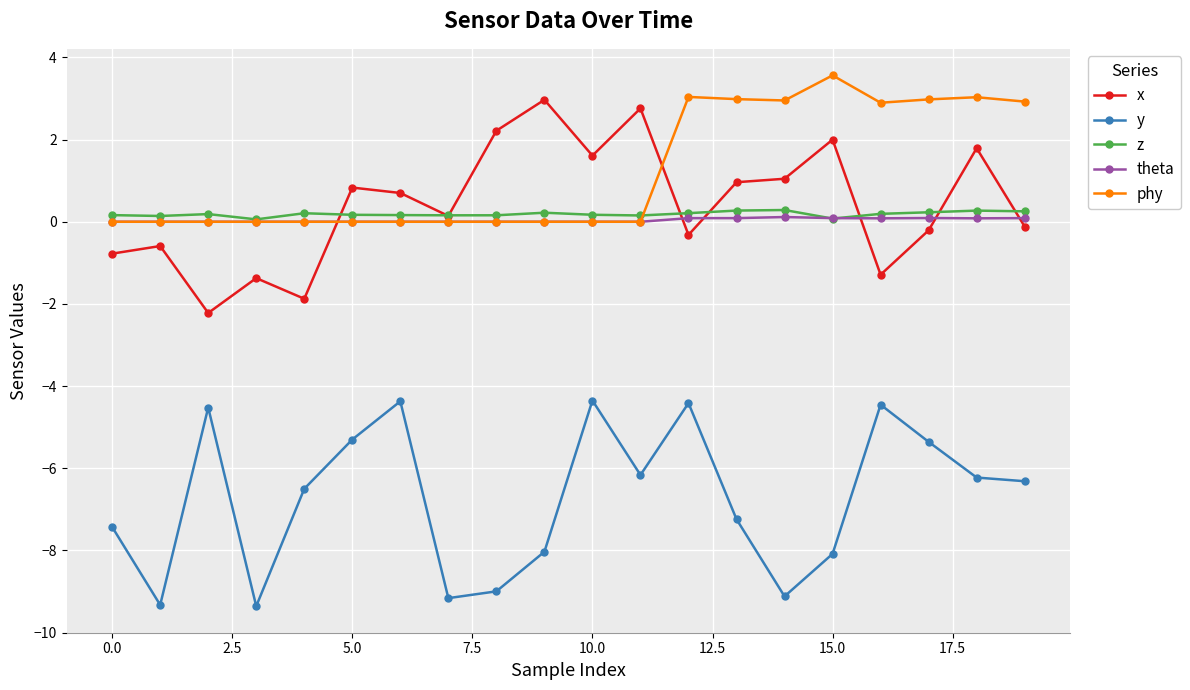

True or false: phy and y intersect in this chart.

False